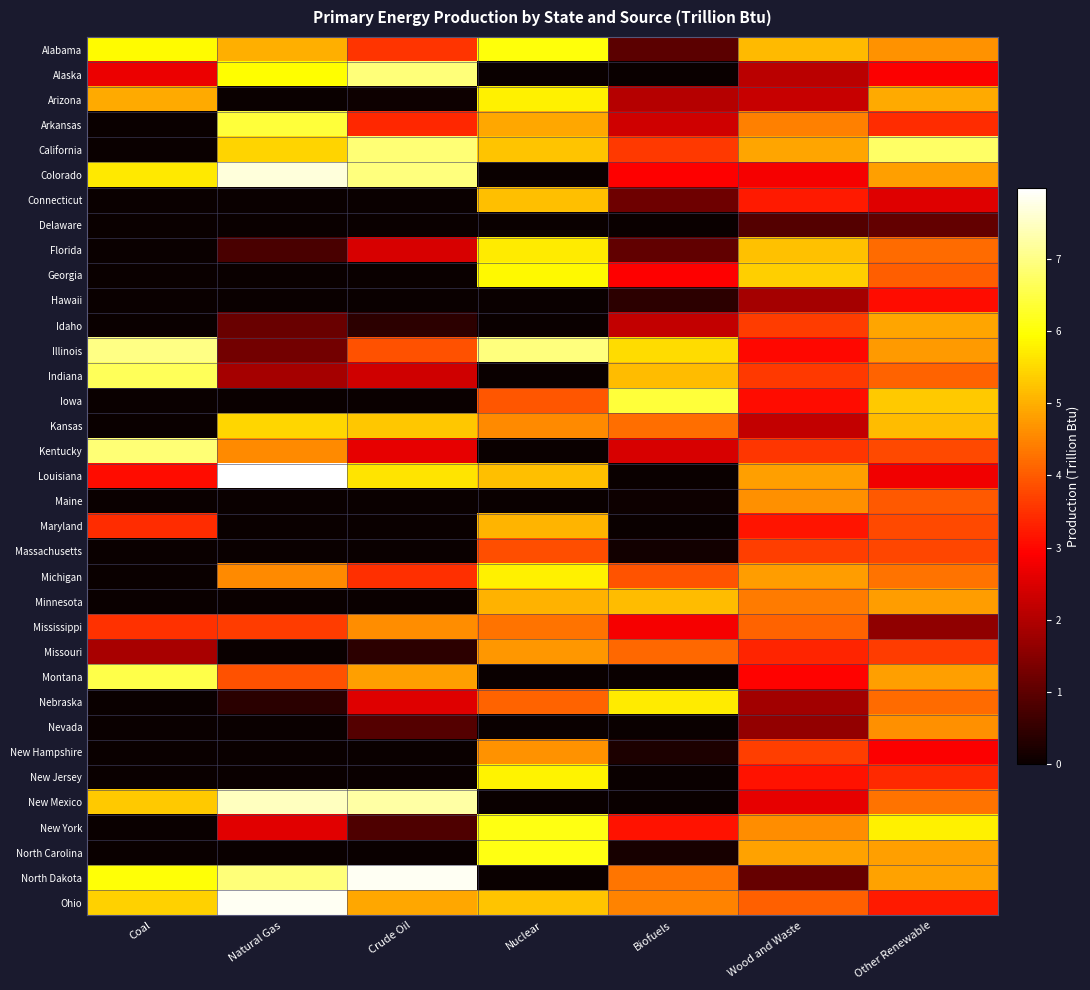

What is the spread (max minus min) of values at Biofuels?

6.4